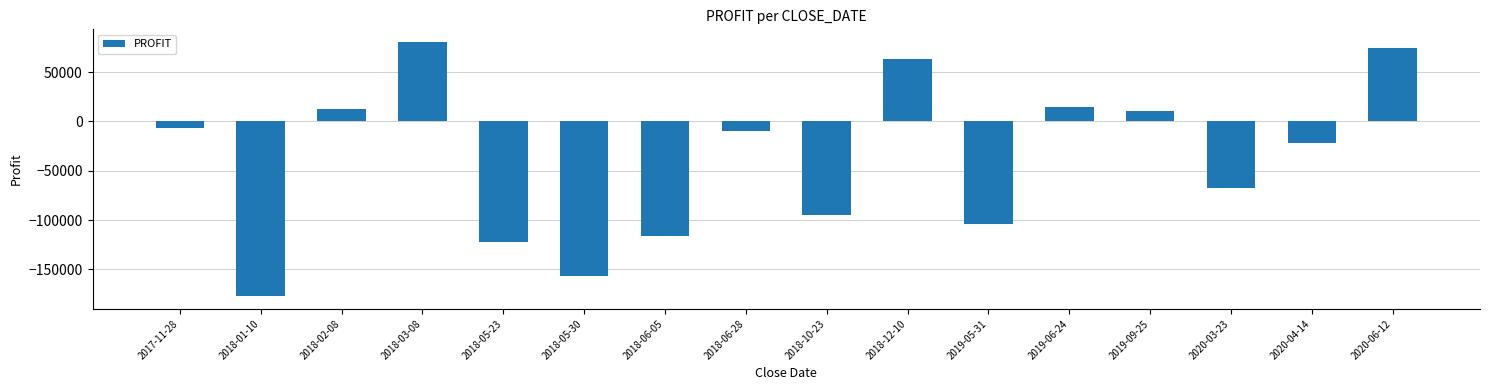

Where is the data nearest to the value -48306?

2020-03-23